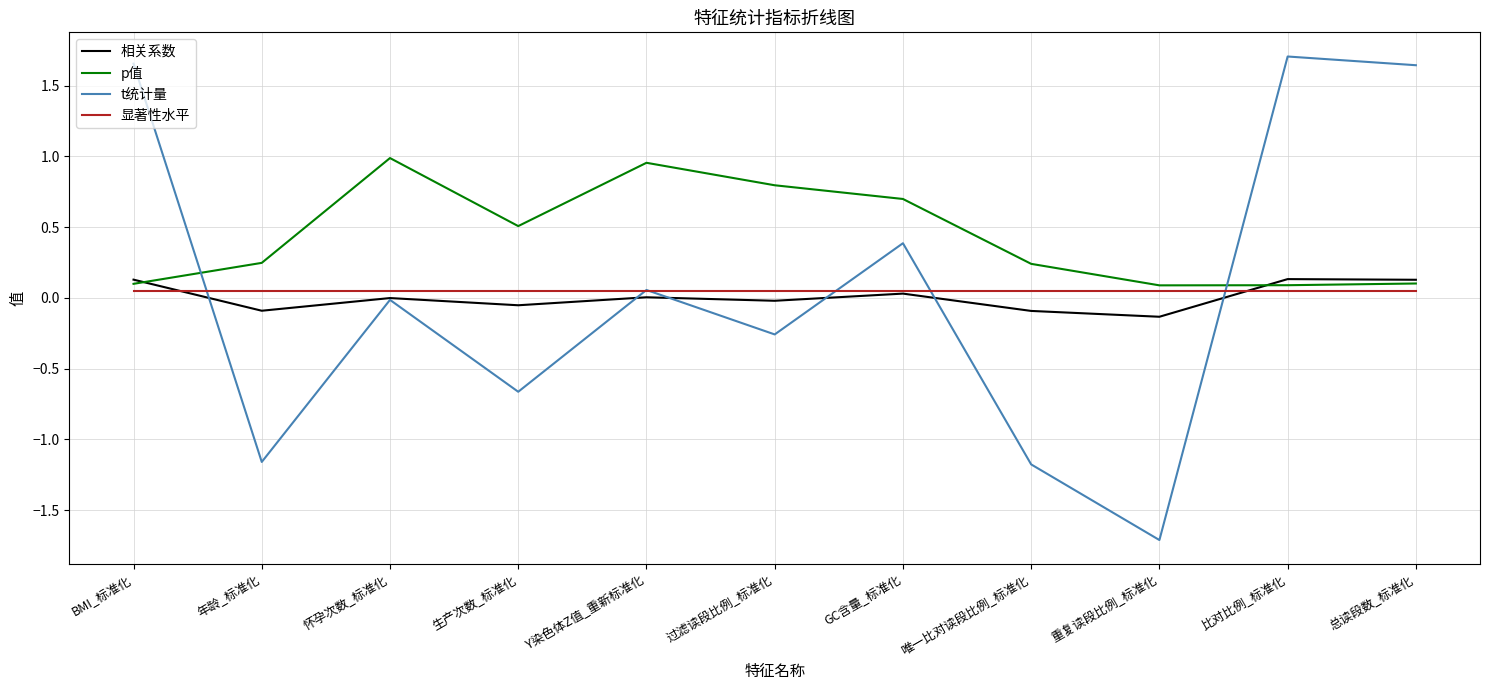

How many series are shown in this chart?

4